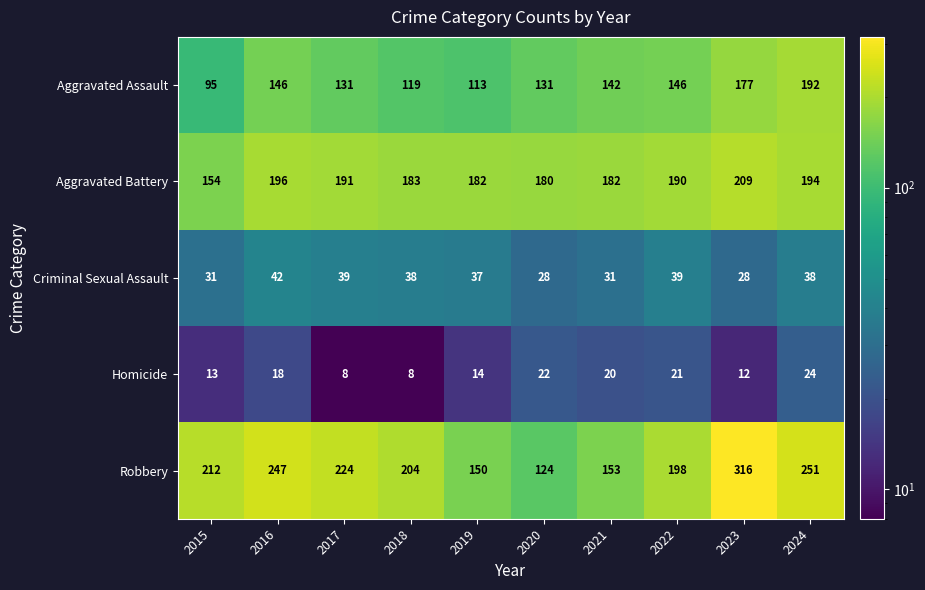

What is the total value across all series at 2019?

496